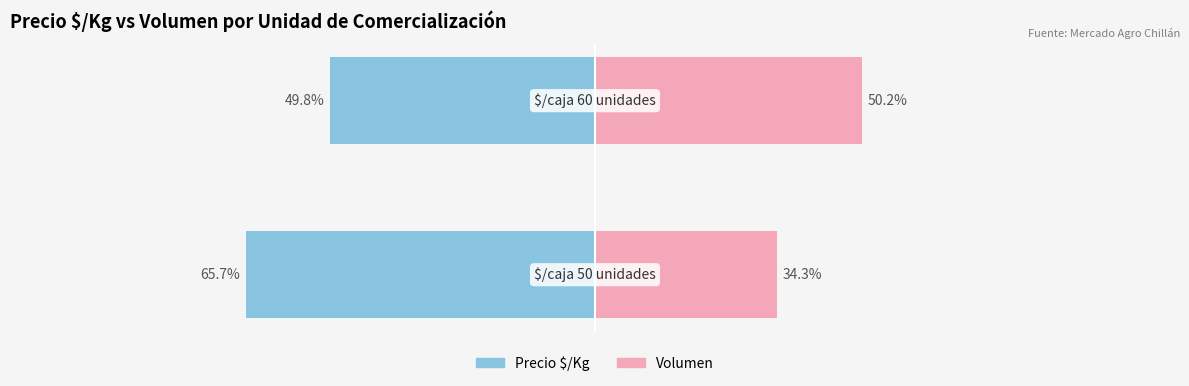

Reading left to right, what are all the values shown in this chart?

Precio $/Kg: -65.7	-49.8
Volumen: 34.3	50.2